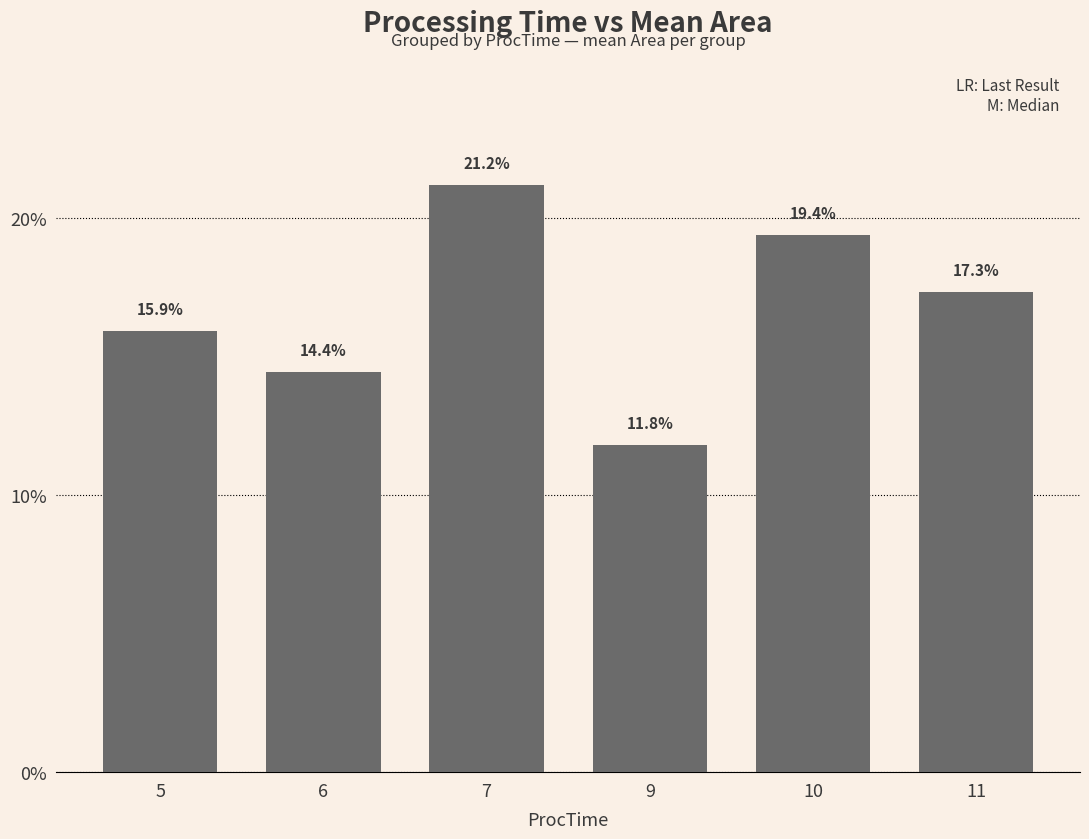

Reading left to right, transcribe all the data shown in this chart.

15.9	14.4	21.2	11.8	19.4	17.3